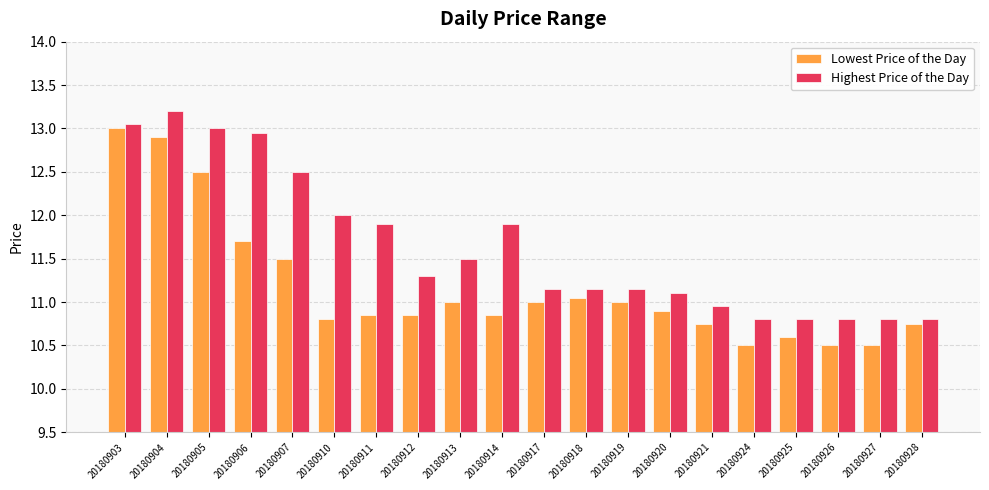

Is the value of Highest Price of the Day at 20180928 greater than the value of Lowest Price of the Day at 20180918?

No